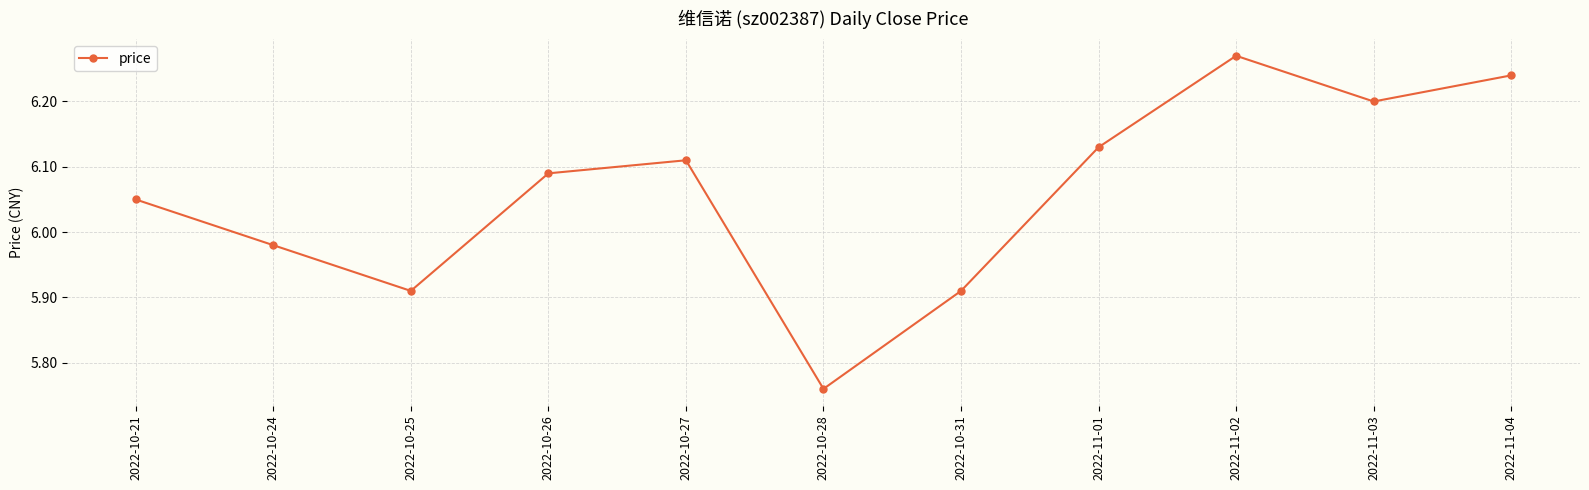

At which category does the data reach its first local peak?

2022-10-27